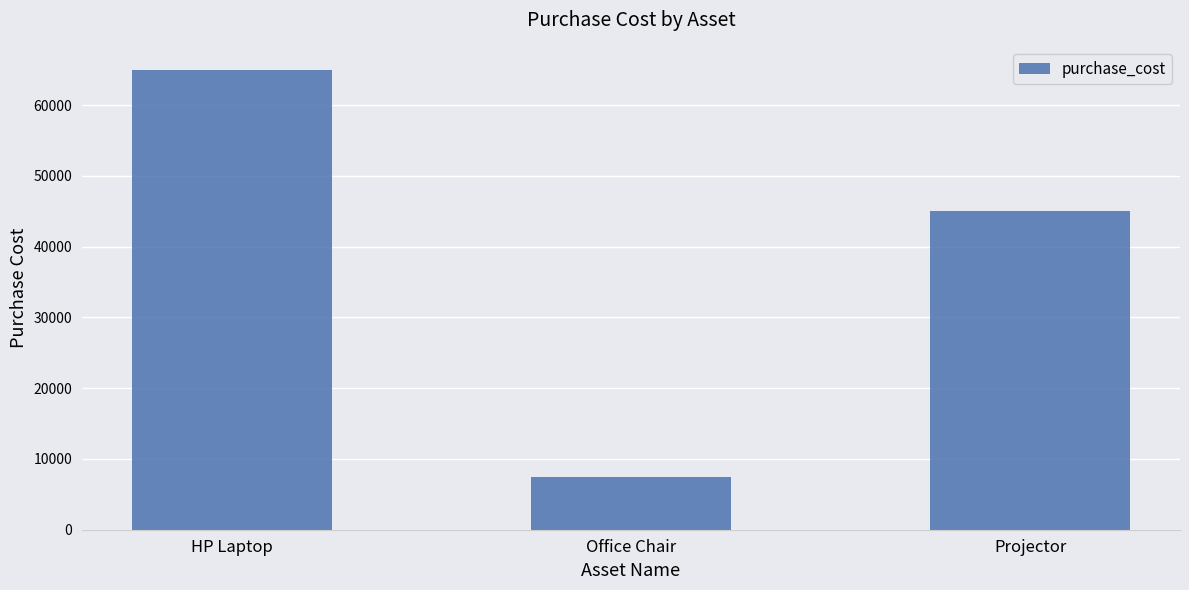

The value at HP Laptop is 65000. True or false?

True